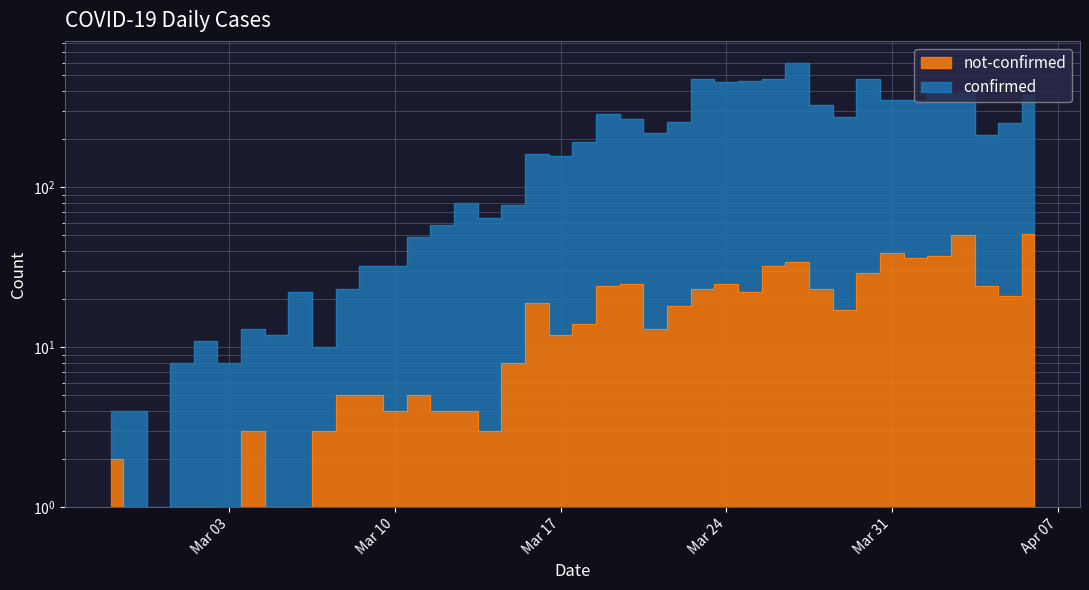

At which category does confirmed reach its first local peak?

2020-03-02